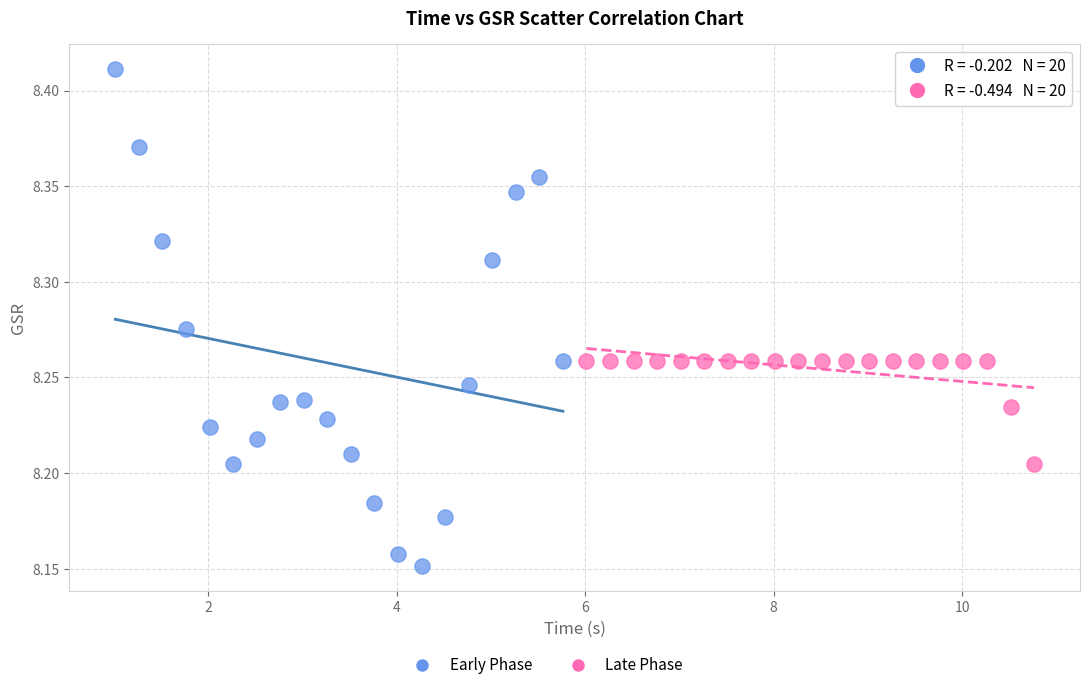

Which series has the widest spread of Y values?

Early Phase